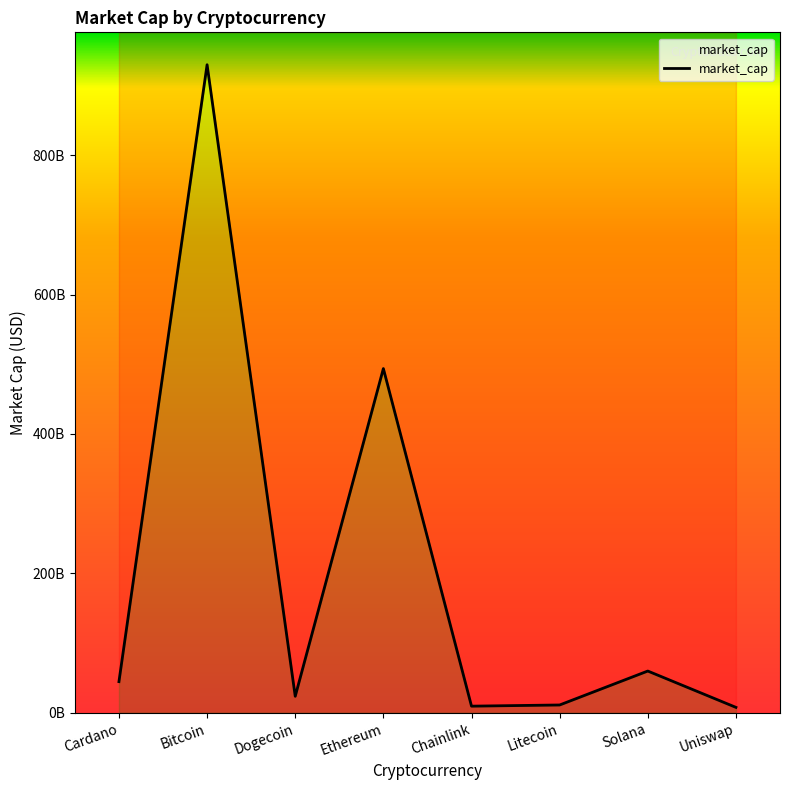

What is the sum of the values at Ethereum and Chainlink?

503289007452